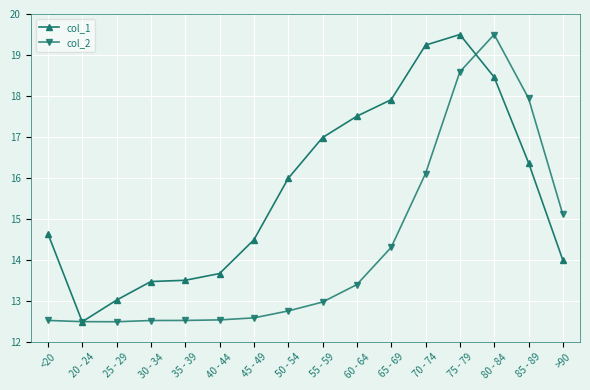

Between 45 - 49 and 55 - 59, which series saw the biggest shift?

col_1